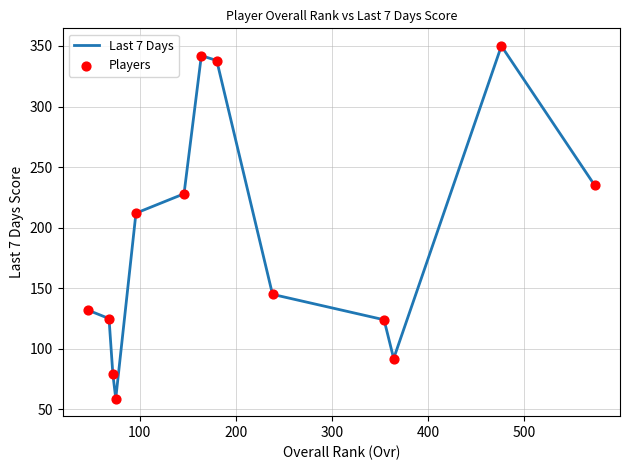

What is the greatest value displayed?

350